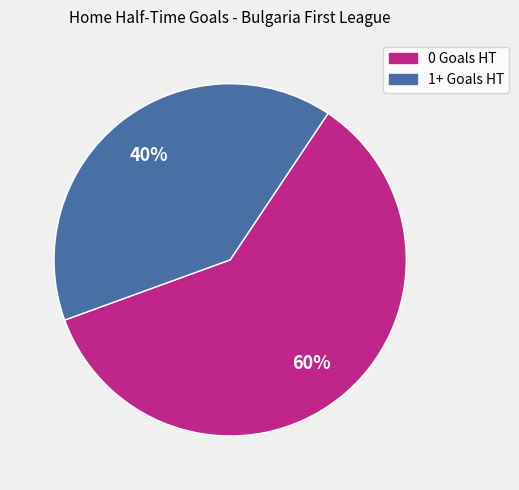

To the nearest percent, what is the difference between the largest and smallest slice percentages?

20%